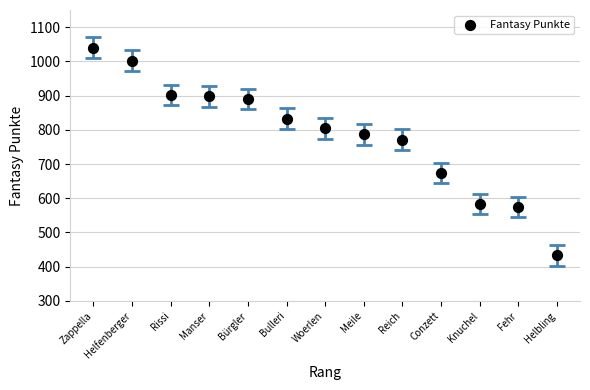

What is the range of Y values (max minus min)?

607